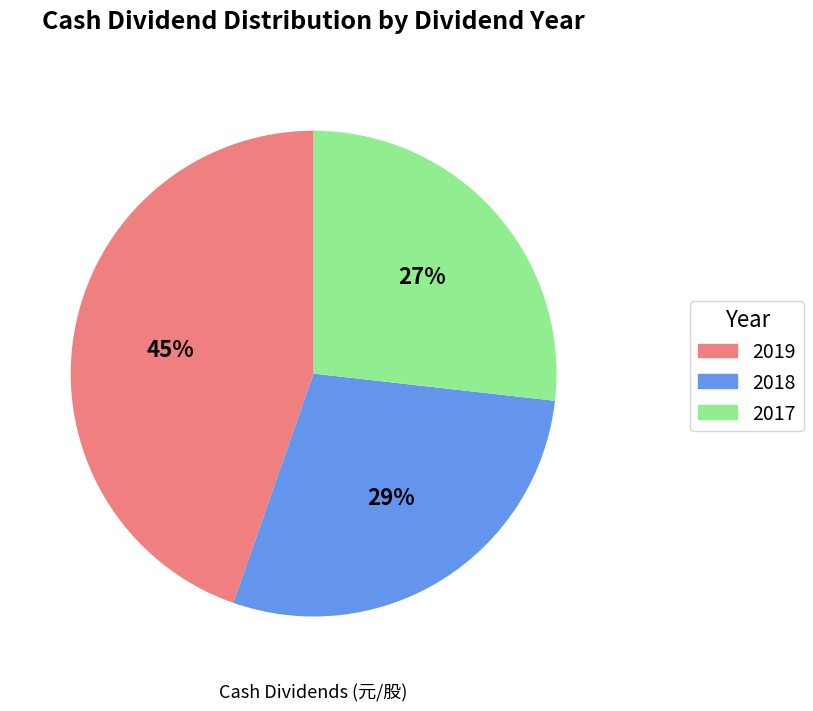

To the nearest percent, what is the difference between the largest and smallest slice percentages?

18%